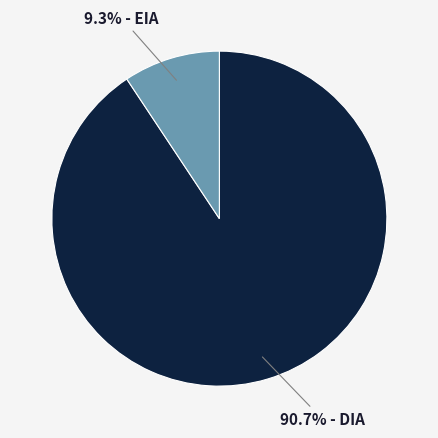

Is there any slice that represents more than half of the pie?

Yes